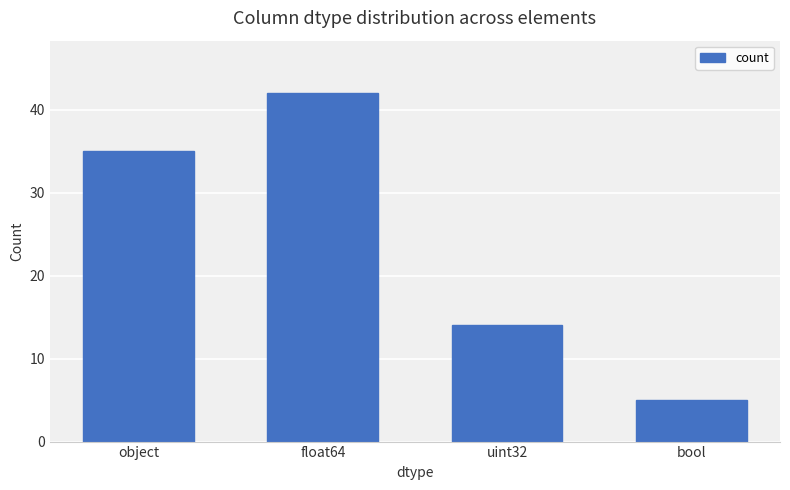

Rank the categories by value from highest to lowest.

float64, object, uint32, bool